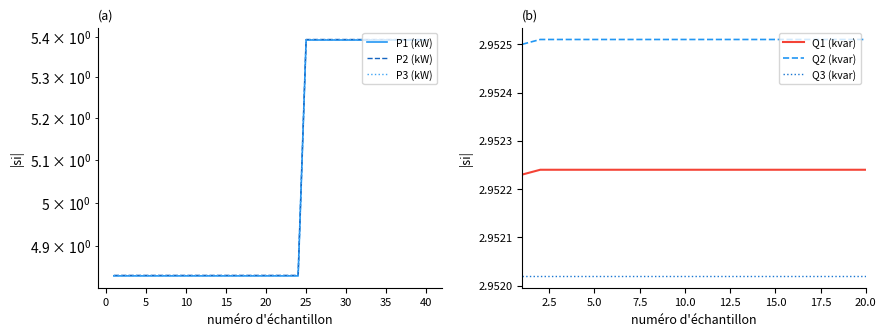

What is the value of the P3 (kW) point at the 2nd from the left?

4.8